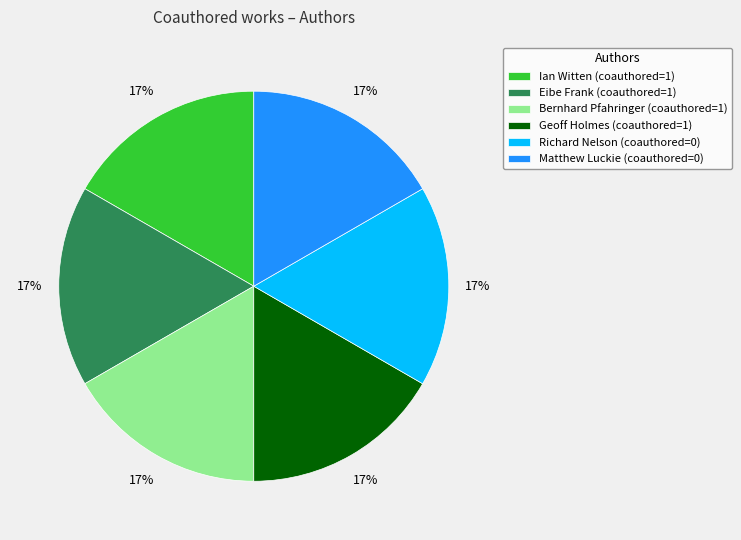

Does any single category account for the majority?

No